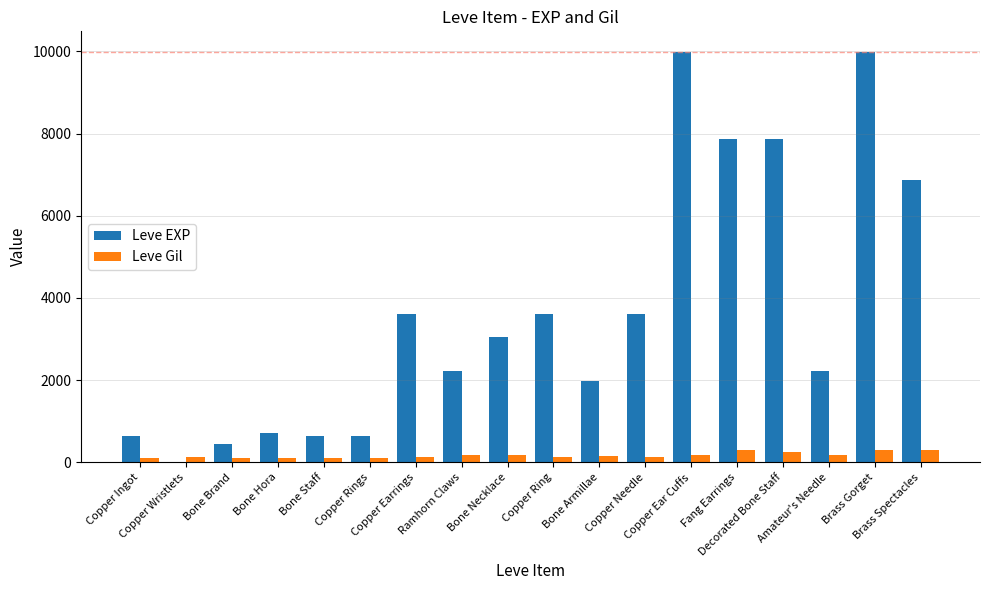

Is it true that Leve EXP equals 630 at Copper Rings?

True